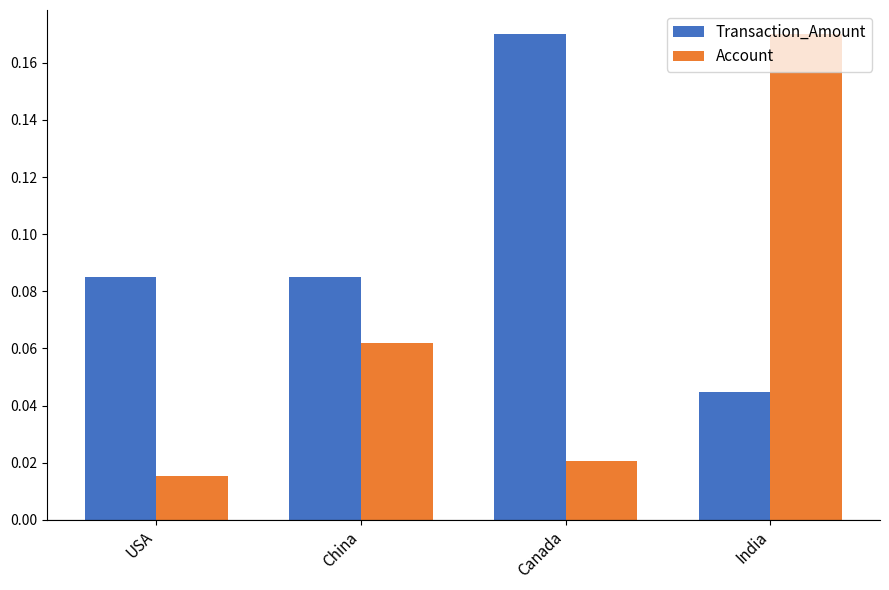

True or false: Transaction_Amount has a value of 0.0 at Canada.

False